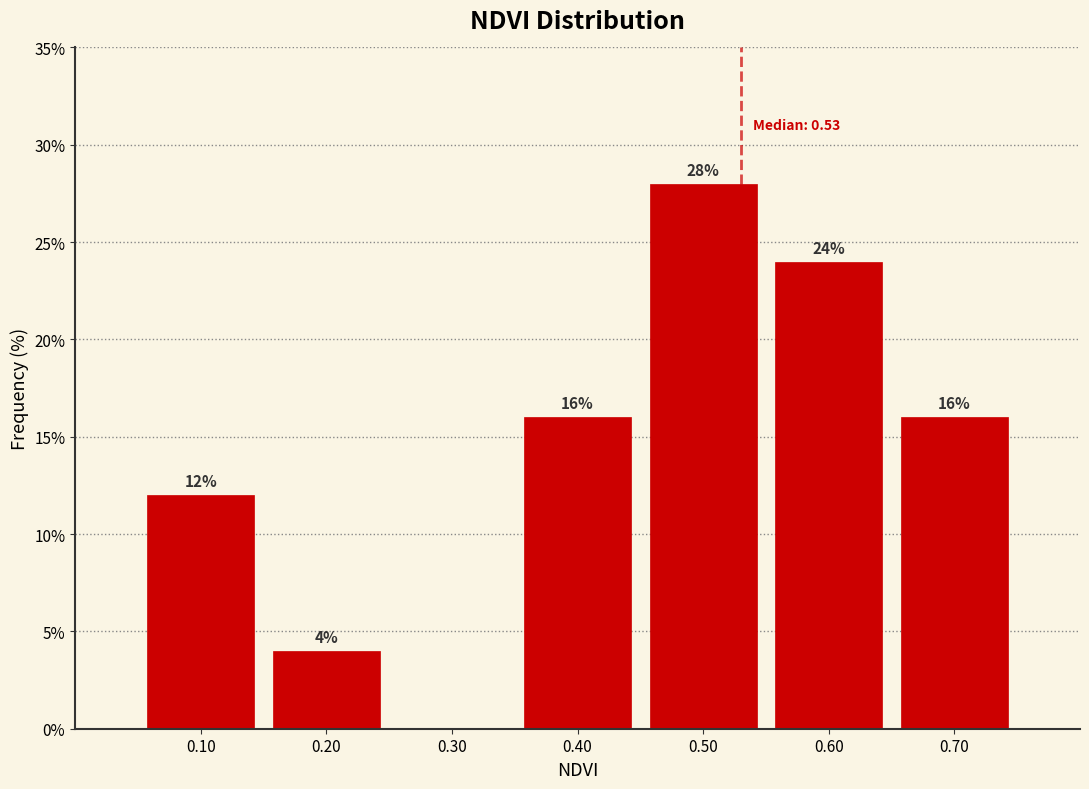

Which range on the x-axis has the tallest bar?

0.45 to 0.55